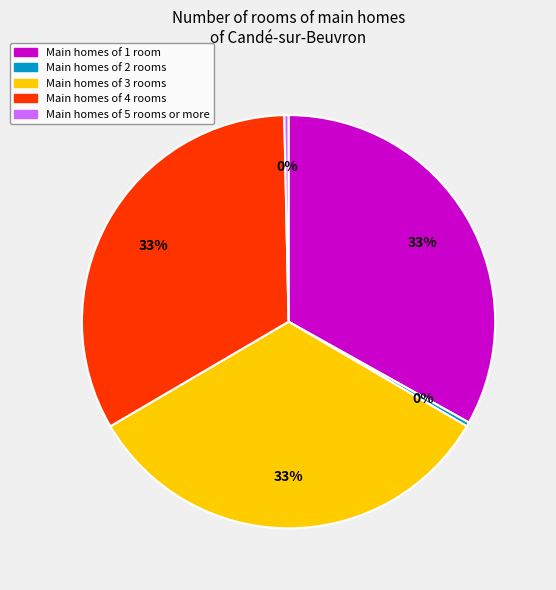

Is there a majority slice in this chart?

No